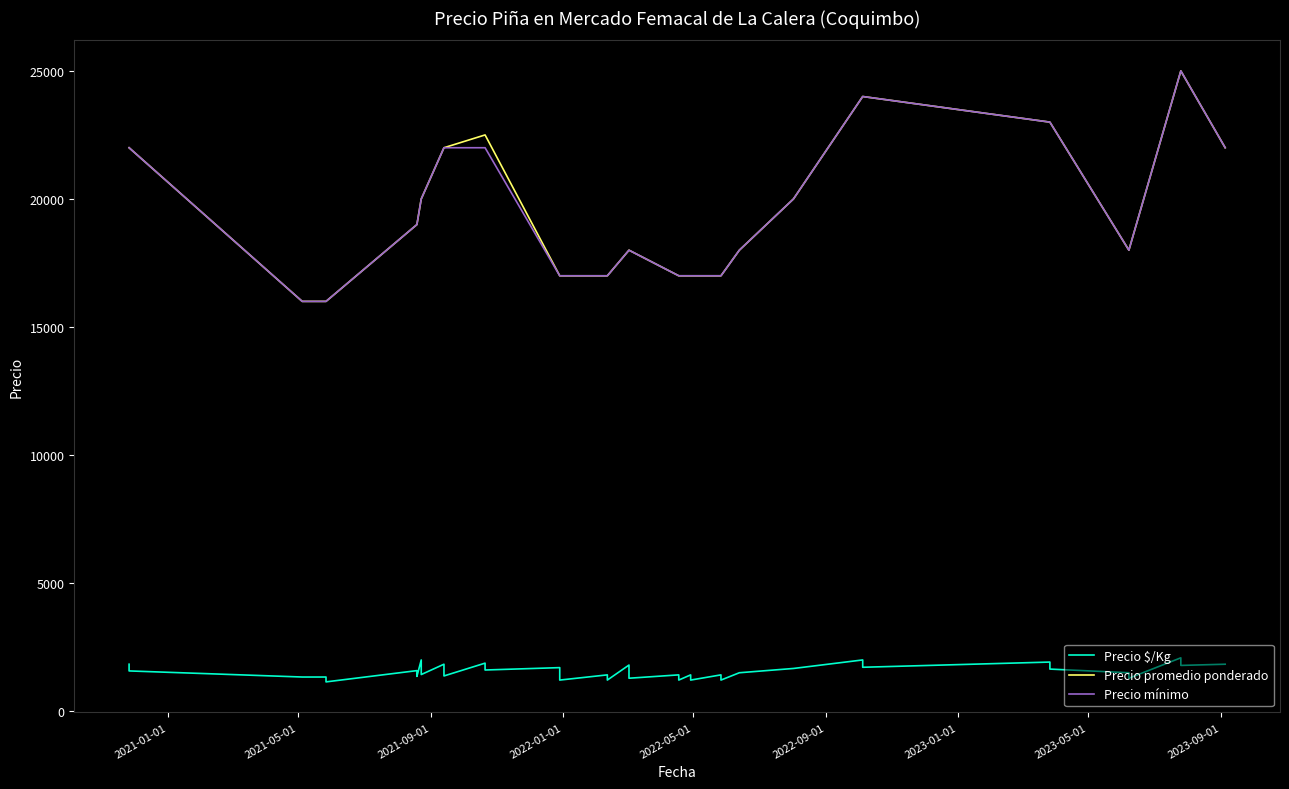

Reading right to left, extract all data points from this chart.

Precio $/Kg: 1833	1786	2083	1286	1500	1643	1917	1714	2000	1667	1500	1214	1417	1214	1417	1214	1417	1286	1500	1800	1214	1417	1214	1417	1700	1607	1875	1375	1571	1833	1429	1667	2000	1357	1583	1143	1333	1333	1571	1833
Precio promedio ponderado: 22000	25000	25000	18000	18000	23000	23000	24000	24000	20000	18000	17000	17000	17000	17000	17000	17000	18000	18000	18000	17000	17000	17000	17000	17000	22500	22500	22000	22000	22000	20000	20000	20000	19000	19000	16000	16000	16000	22000	22000
Precio mínimo: 22000	25000	25000	18000	18000	23000	23000	24000	24000	20000	18000	17000	17000	17000	17000	17000	17000	18000	18000	18000	17000	17000	17000	17000	17000	22000	22000	22000	22000	22000	20000	20000	20000	19000	19000	16000	16000	16000	22000	22000